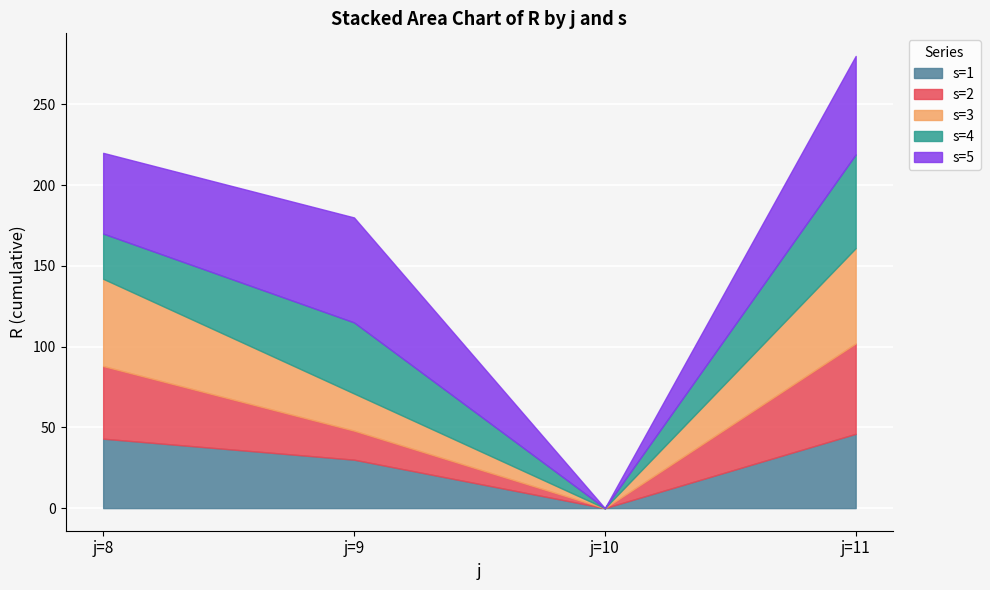

Where do s=3 and s=1 first cross each other?

j=8 and j=9